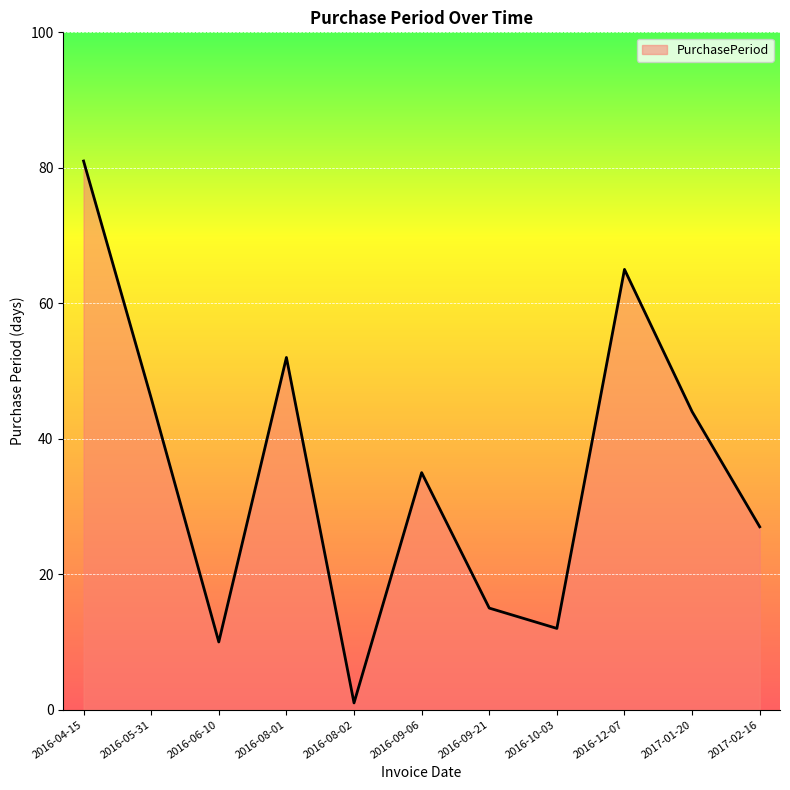

What is the ratio of the value at 2016-09-21 to the value at 2016-05-31?

0.3